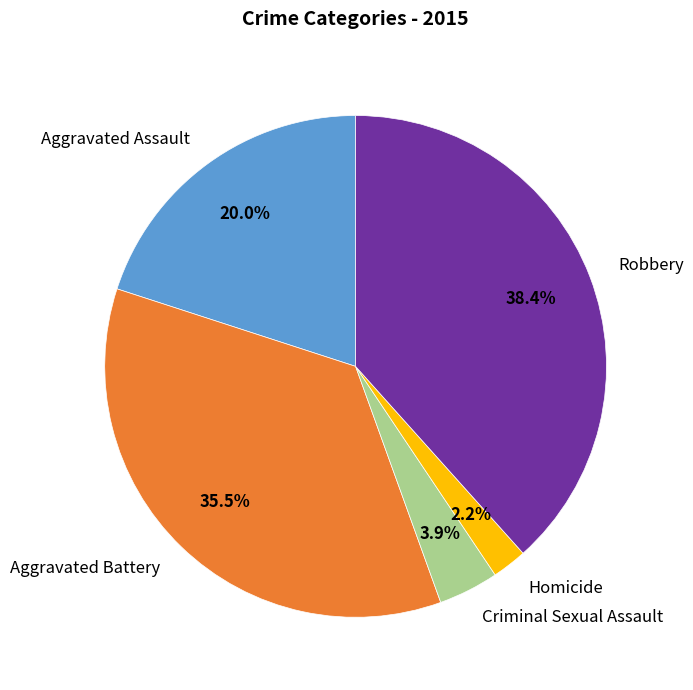

How many segments does this pie chart have?

5